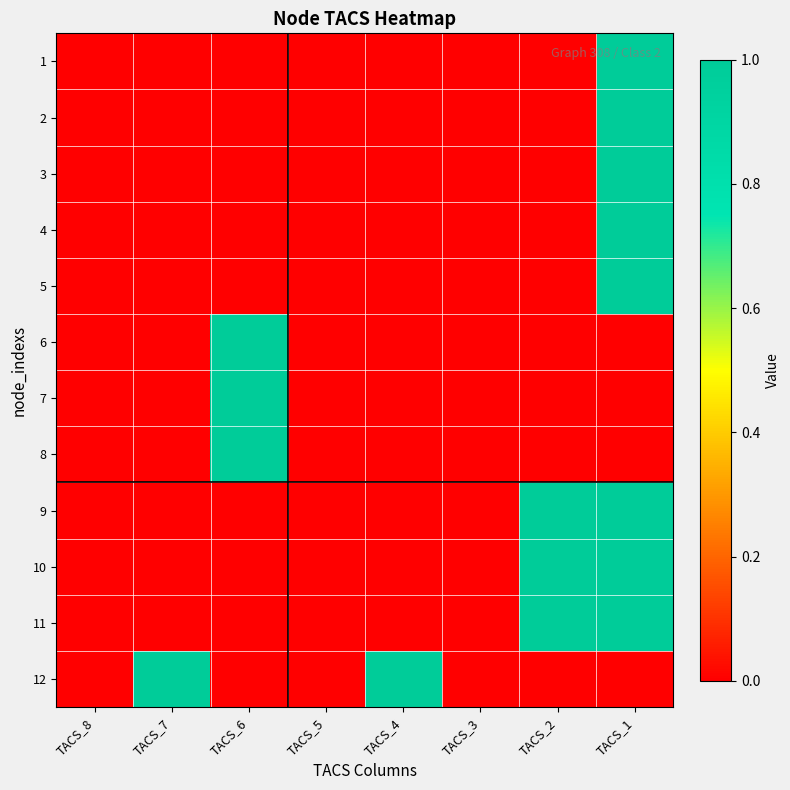

At which category is the sum across all series the highest?

TACS_1